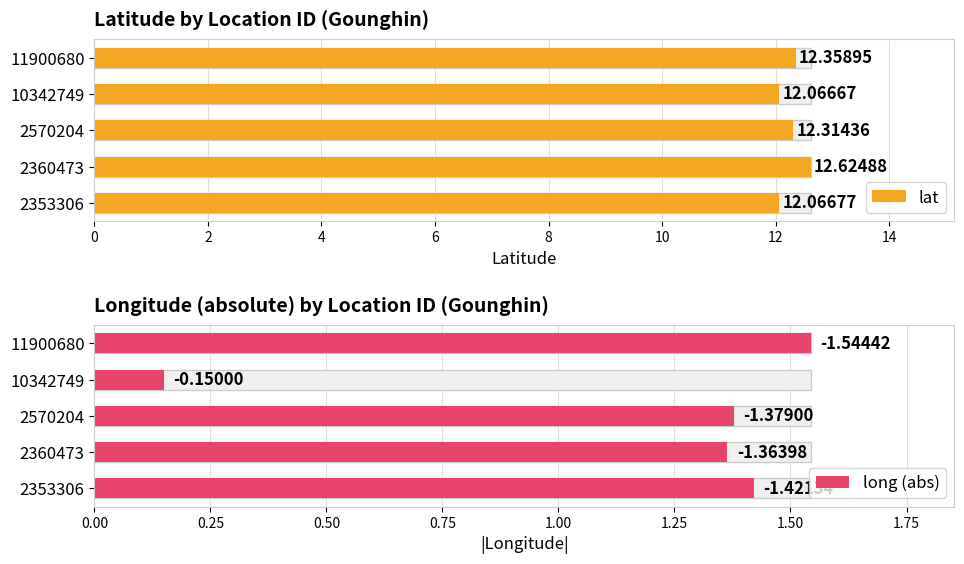

True or false: lat has a value of 5.3 at 2360473.

False